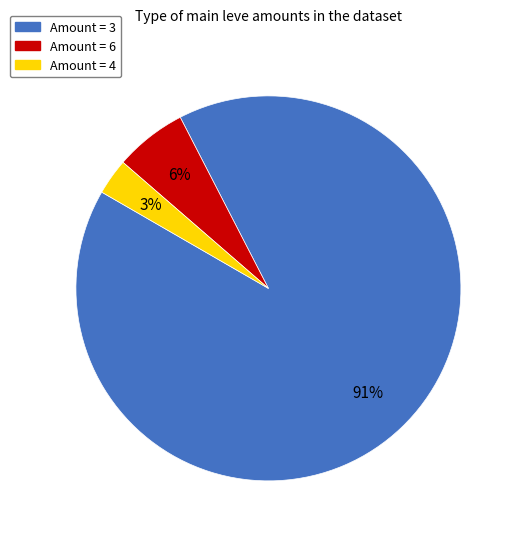

Which category has the biggest portion of the pie?

Amount = 3